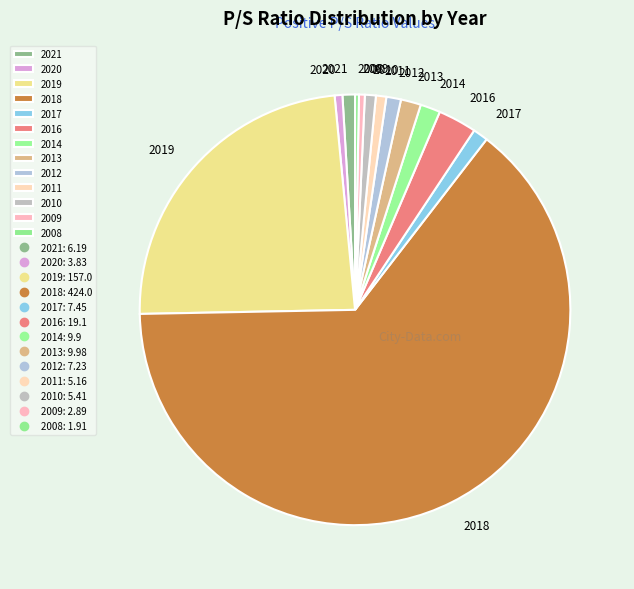

Approximately how many times larger is the value at 2017 compared to 2012?

1.0